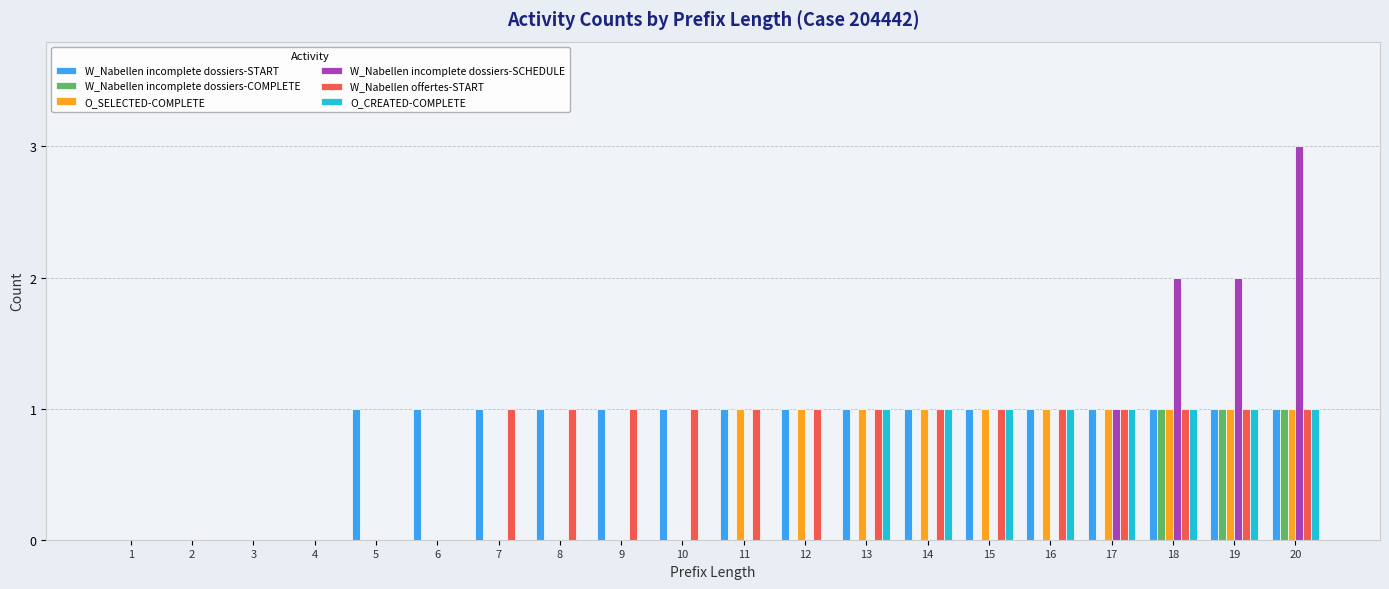

Reading left to right, list all the values displayed in this chart.

W_Nabellen incomplete dossiers-START: 1=0	2=0	3=0	4=0	5=1	6=1	7=1	8=1	9=1	10=1	11=1	12=1	13=1	14=1	15=1	16=1	17=1	18=1	19=1	20=1
W_Nabellen incomplete dossiers-COMPLETE: 1=0	2=0	3=0	4=0	5=0	6=0	7=0	8=0	9=0	10=0	11=0	12=0	13=0	14=0	15=0	16=0	17=0	18=1	19=1	20=1
O_SELECTED-COMPLETE: 1=0	2=0	3=0	4=0	5=0	6=0	7=0	8=0	9=0	10=0	11=1	12=1	13=1	14=1	15=1	16=1	17=1	18=1	19=1	20=1
W_Nabellen incomplete dossiers-SCHEDULE: 1=0	2=0	3=0	4=0	5=0	6=0	7=0	8=0	9=0	10=0	11=0	12=0	13=0	14=0	15=0	16=0	17=1	18=2	19=2	20=3
W_Nabellen offertes-START: 1=0	2=0	3=0	4=0	5=0	6=0	7=1	8=1	9=1	10=1	11=1	12=1	13=1	14=1	15=1	16=1	17=1	18=1	19=1	20=1
O_CREATED-COMPLETE: 1=0	2=0	3=0	4=0	5=0	6=0	7=0	8=0	9=0	10=0	11=0	12=0	13=1	14=1	15=1	16=1	17=1	18=1	19=1	20=1